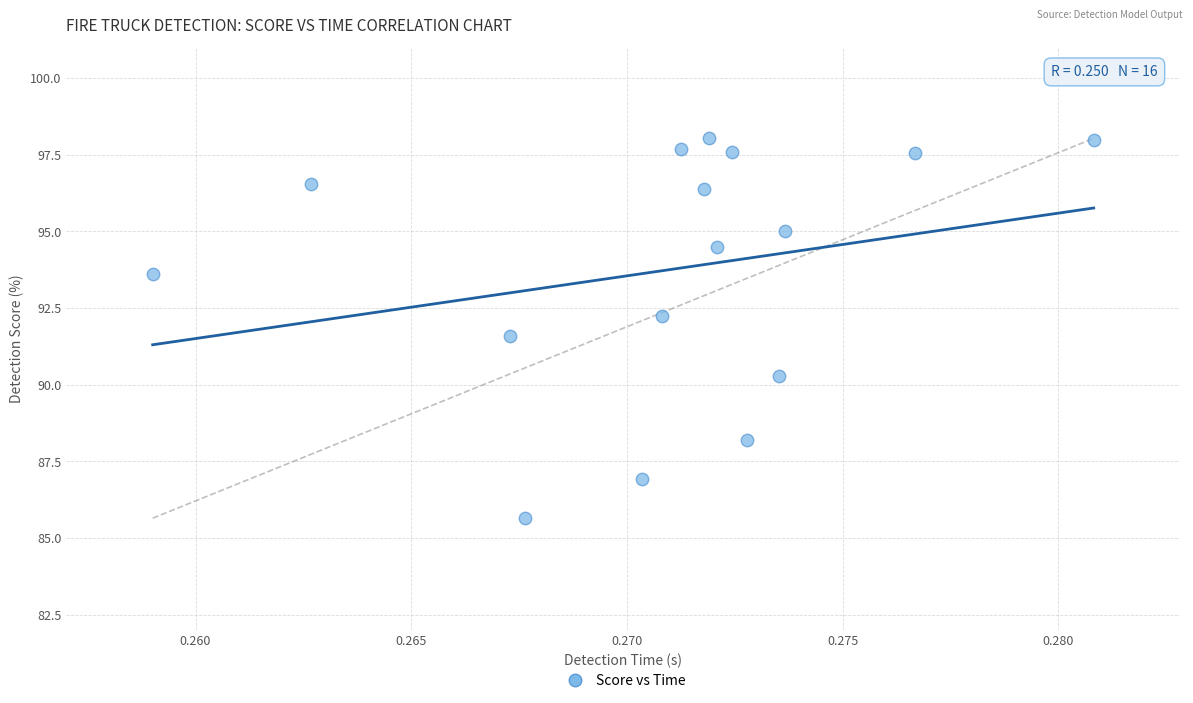

What is the range of Y values (max minus min)?

12.4